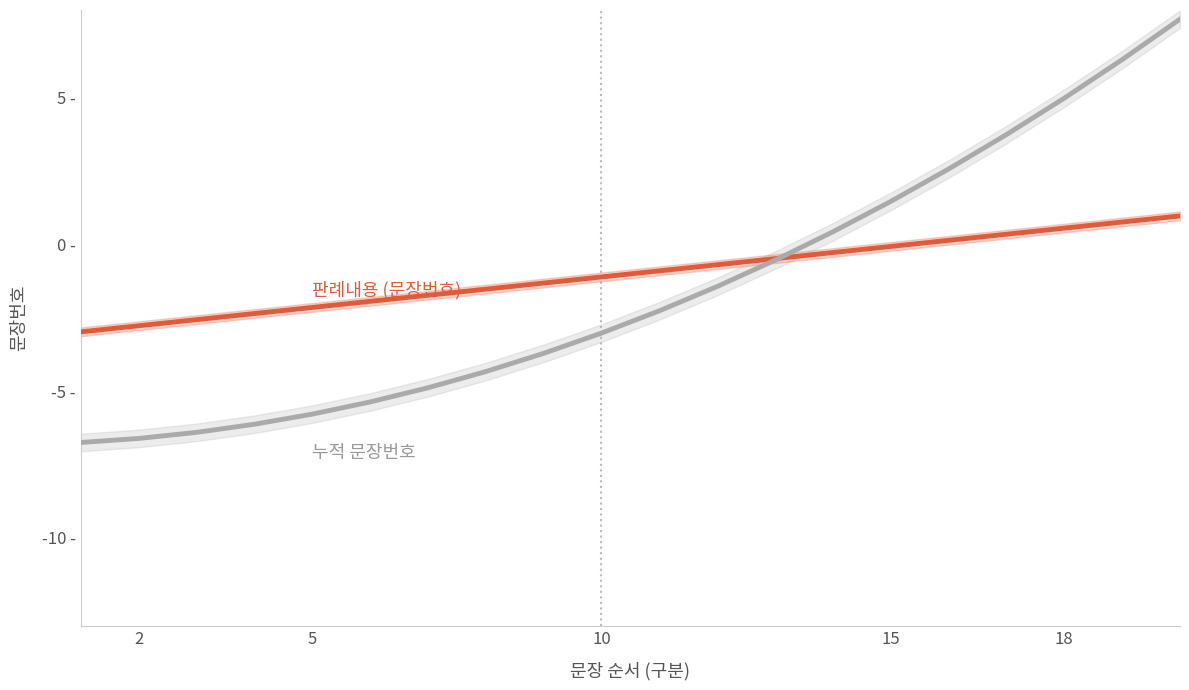

How many lines are shown in the chart?

2